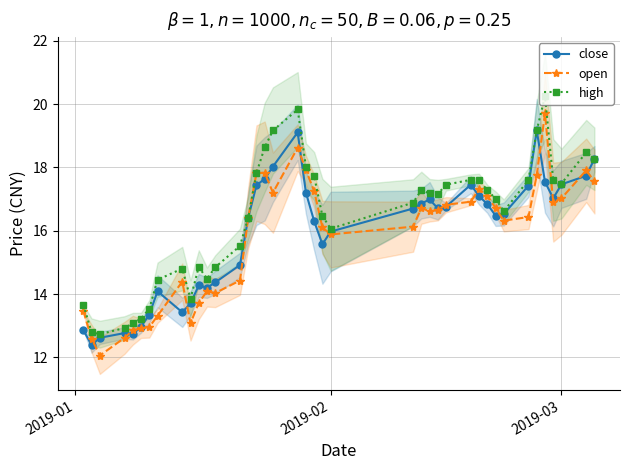

What is the difference between the maximum and minimum values in the high series?

7.5